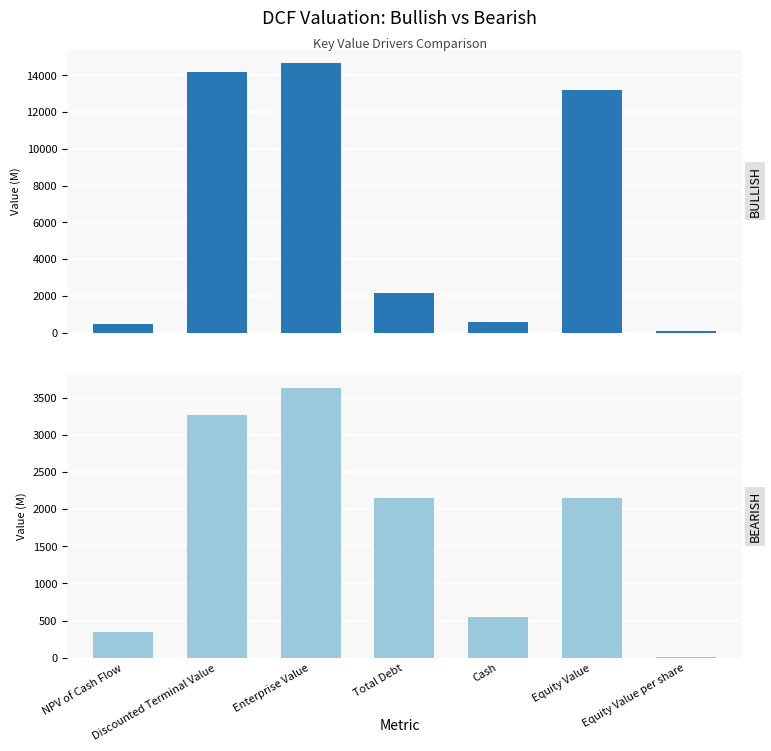

Which has a higher value, Enterprise Value or Discounted Terminal Value?

Enterprise Value